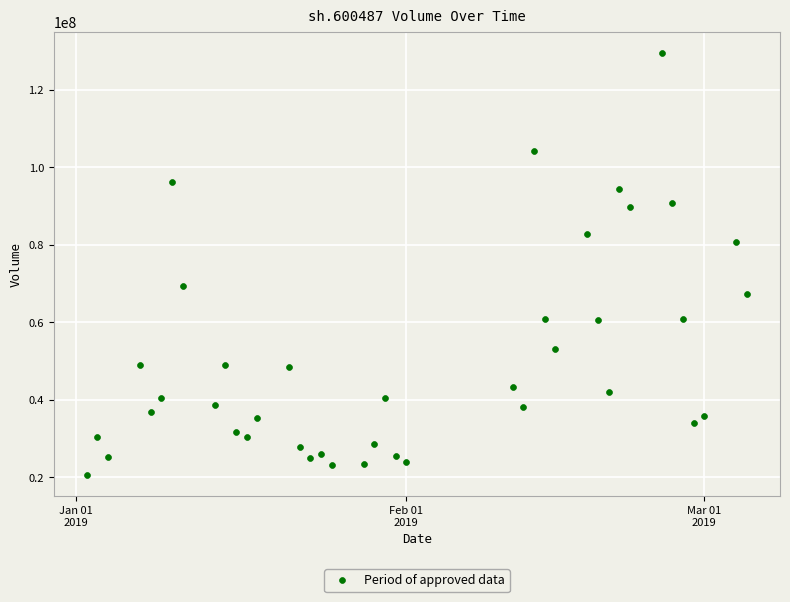

What is the range of X values (max minus min)?

62